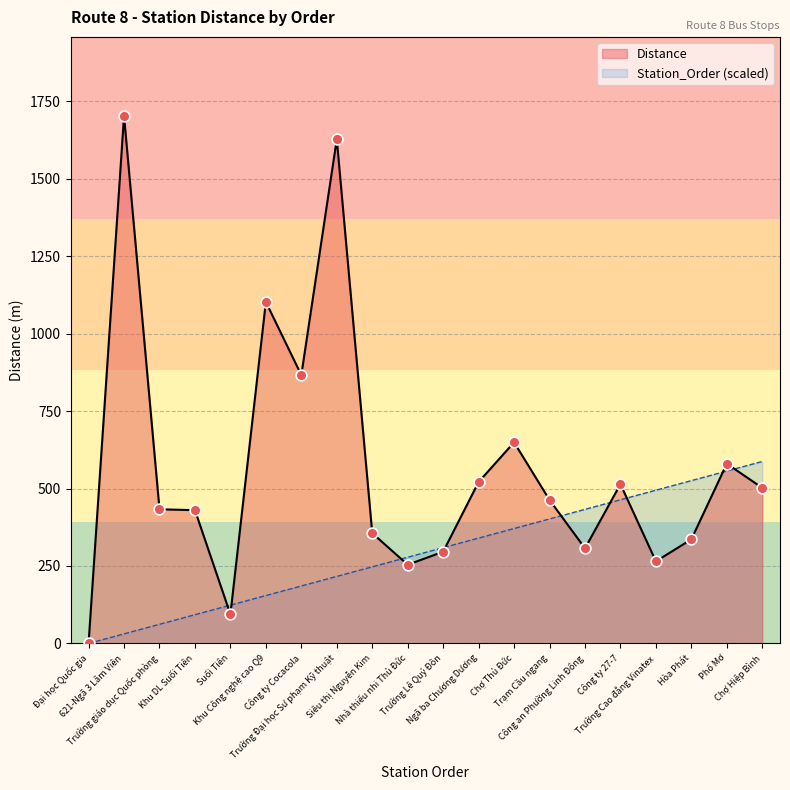

What are all the series names shown in the legend?

Distance, Station_Order (scaled)